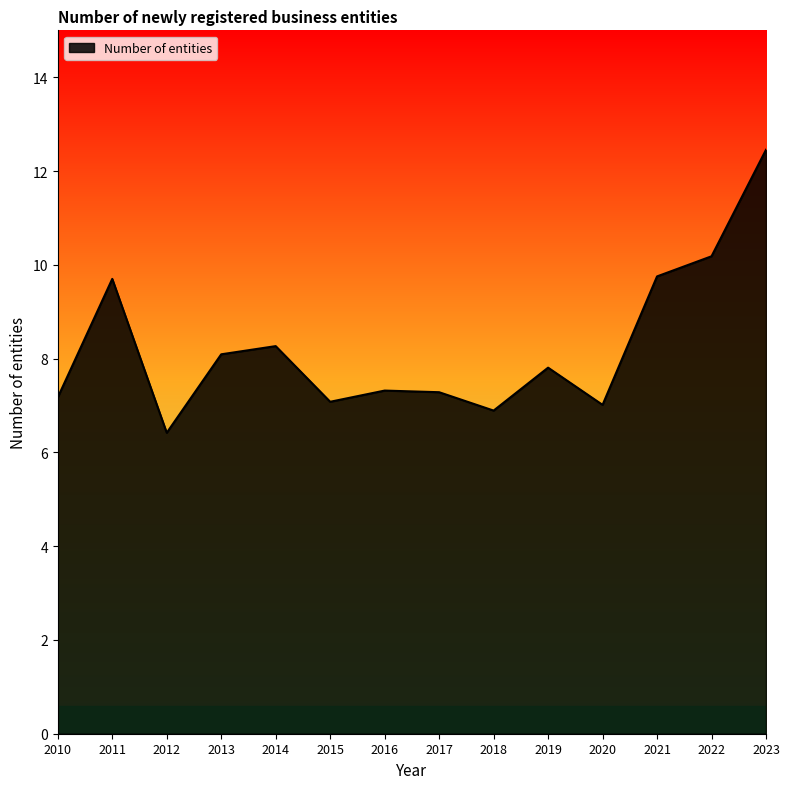

The chart shows a value of 7.3 at 2017. True or false?

True